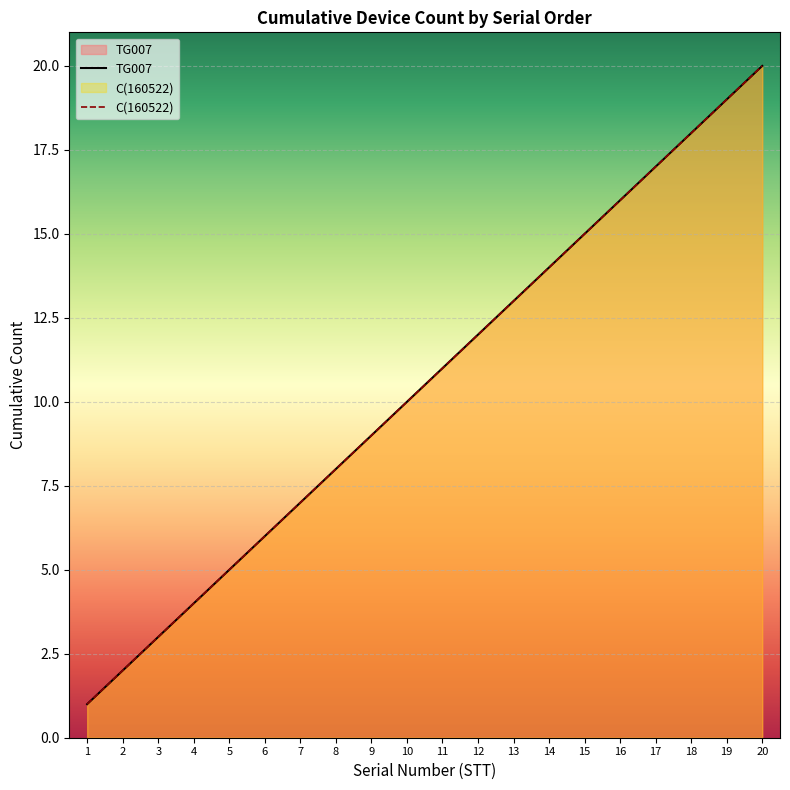

Between 16 and 6, which is larger?

16